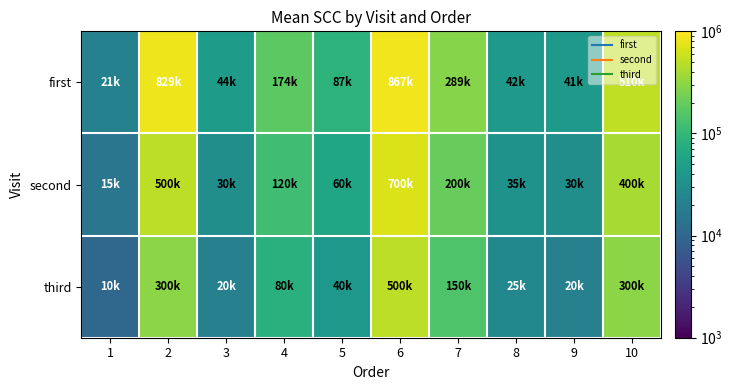

Which label corresponds to the smallest value in the chart?

1